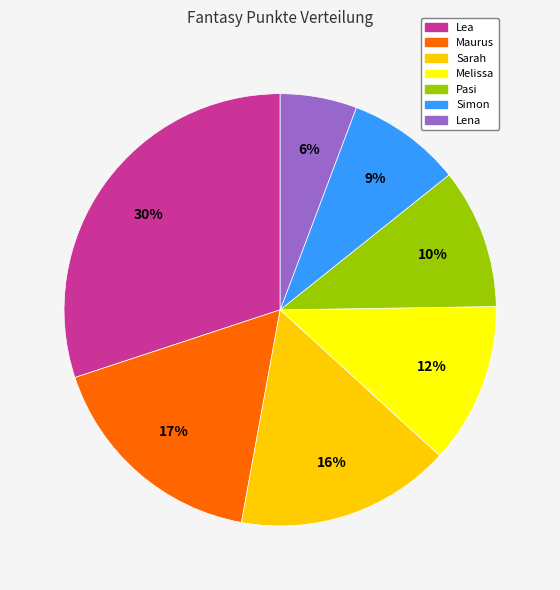

Does any single category account for the majority?

No